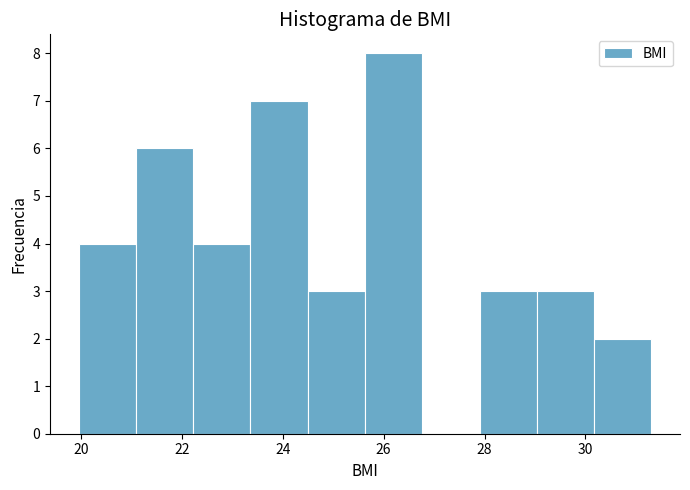

Reading left to right, transcribe this chart: for each bar, give the range it covers on the x-axis and its height. Neither the bar edges nor the heights are printed on the chart, so give them approximately, as read against the axes.

20.0 to 21.0: 4
21.0 to 22.2: 6
22.2 to 23.4: 4
23.4 to 24.4: 7
24.4 to 25.6: 3
25.6 to 26.8: 8
26.8 to 28.0: 0
28.0 to 29.0: 3
29.0 to 30.2: 3
30.2 to 31.4: 2